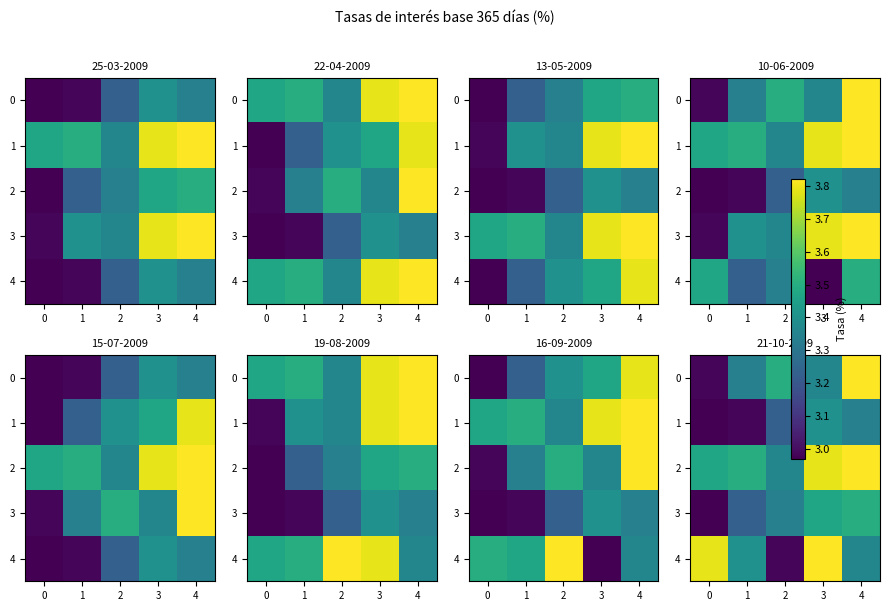

What is the total value across all series at 0?

16.4